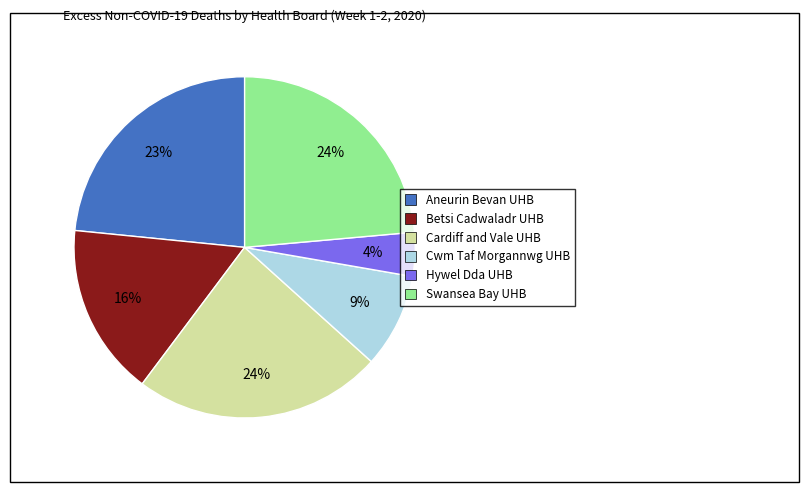

Between Betsi Cadwaladr UHB and Swansea Bay UHB, which is larger?

Swansea Bay UHB